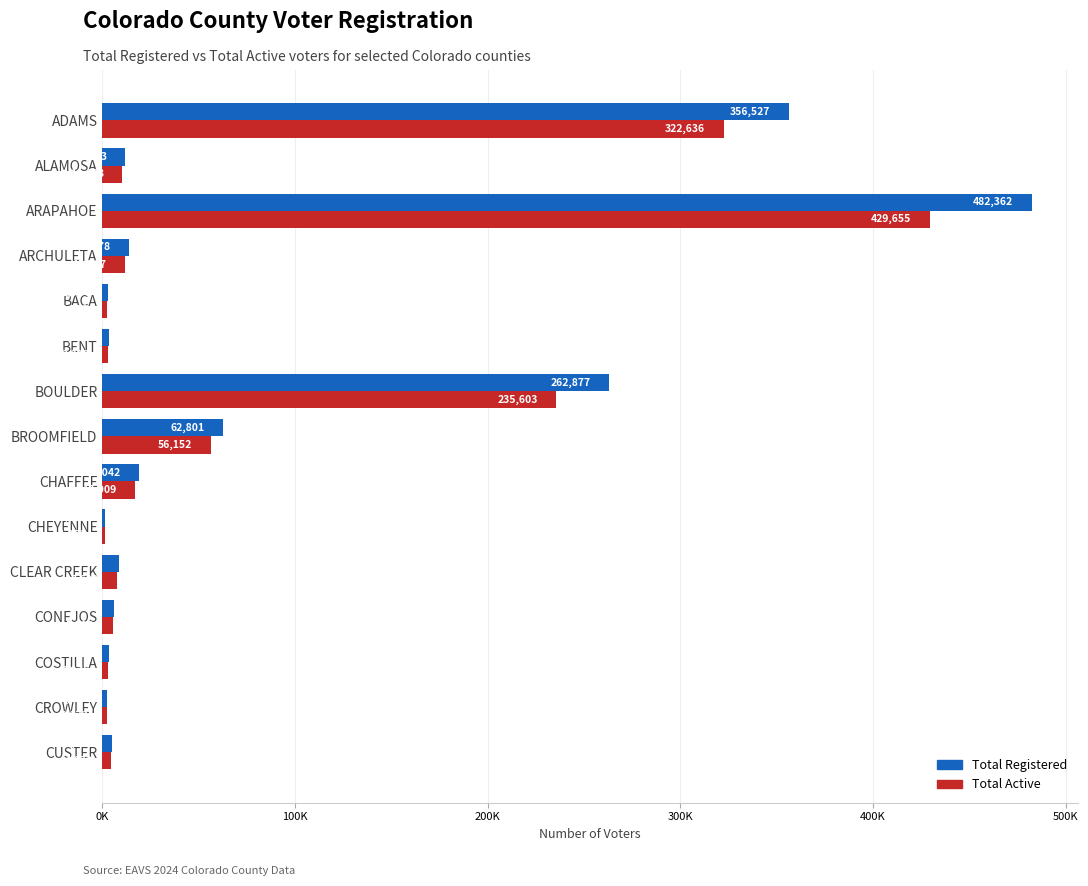

Which series has the widest spread of values?

Total Registered